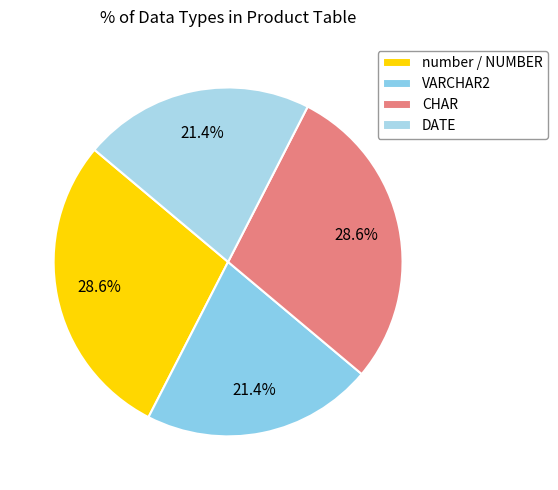

To the nearest percent, what percentage of the pie is CHAR?

29%